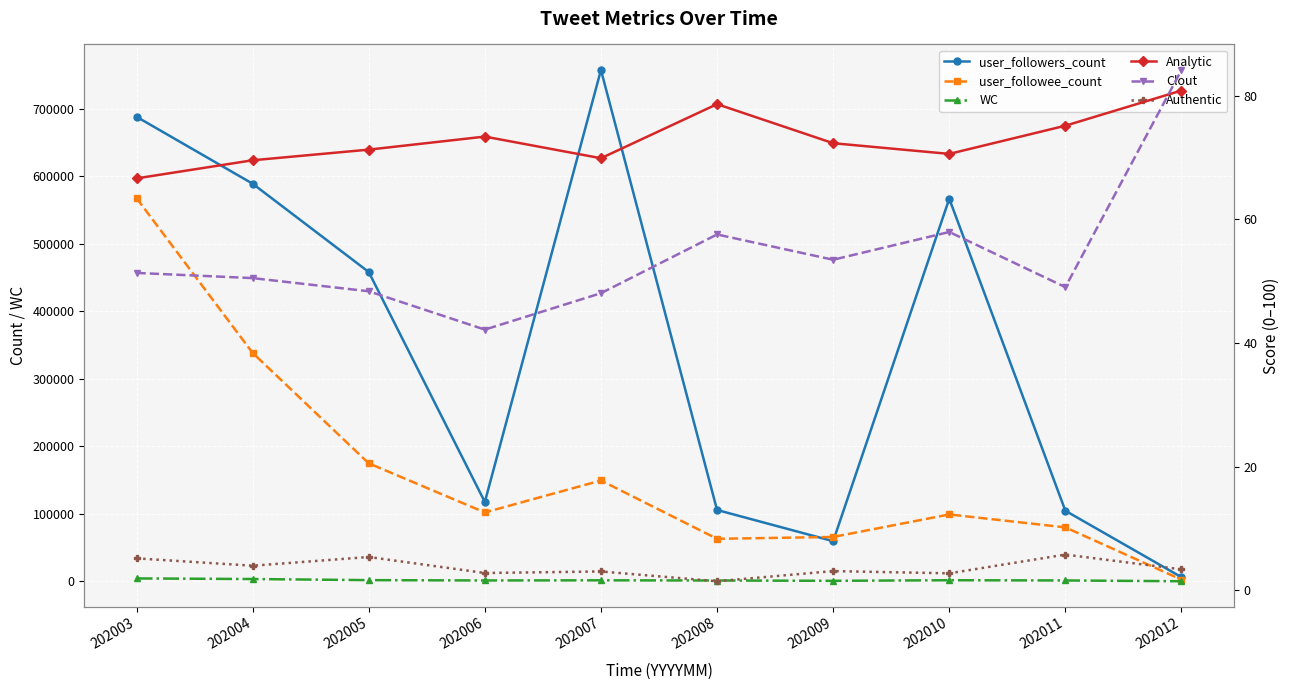

What is the maximum value for Authentic?

5.8